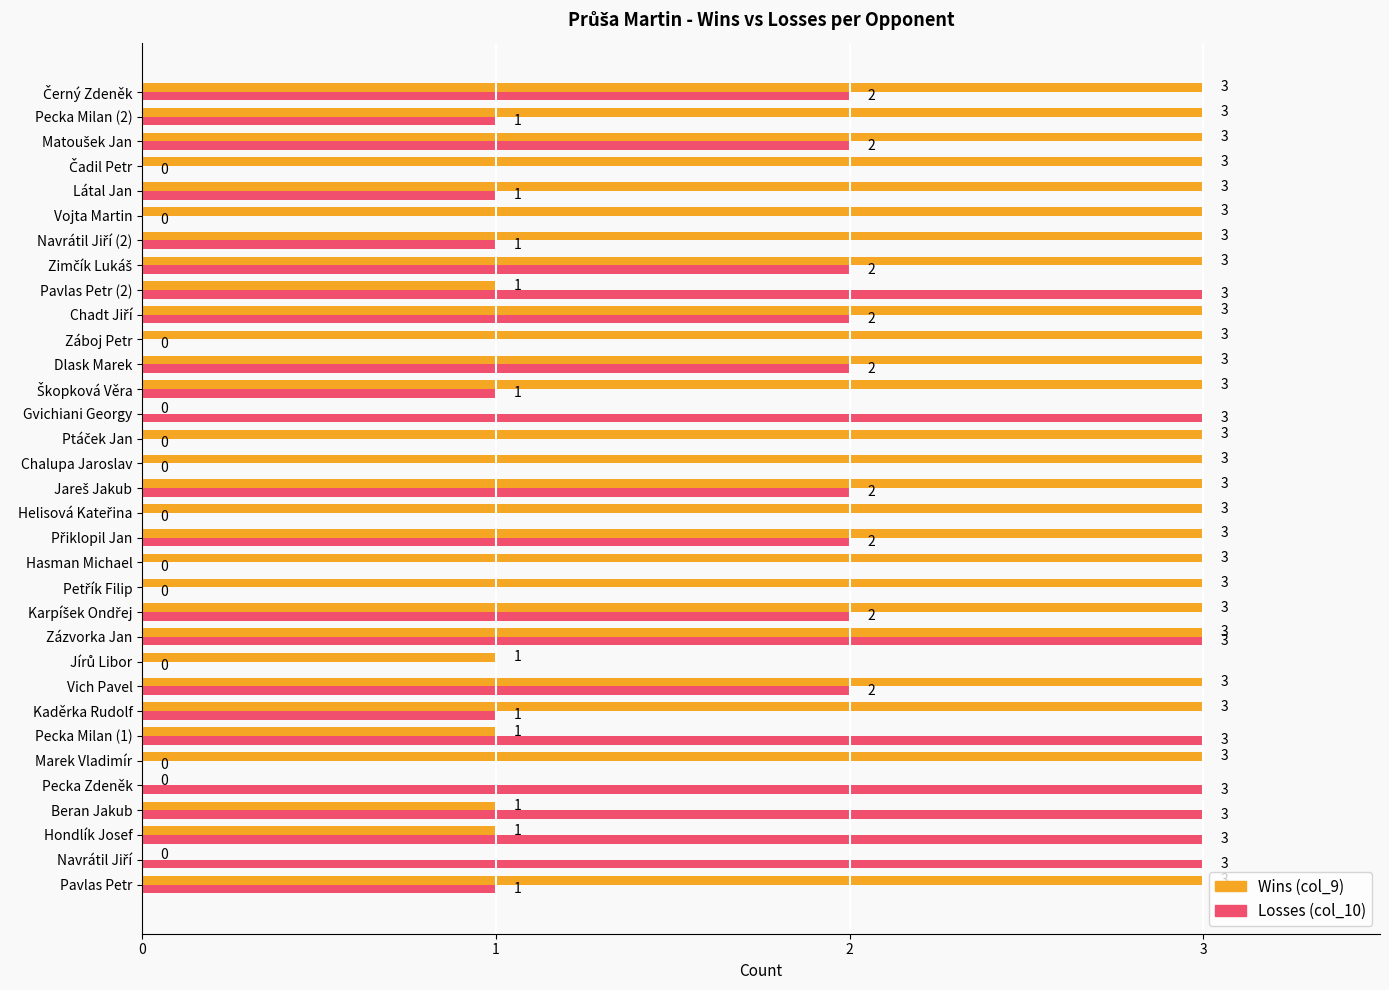

At which category is the sum across all series the highest?

Zázvorka Jan